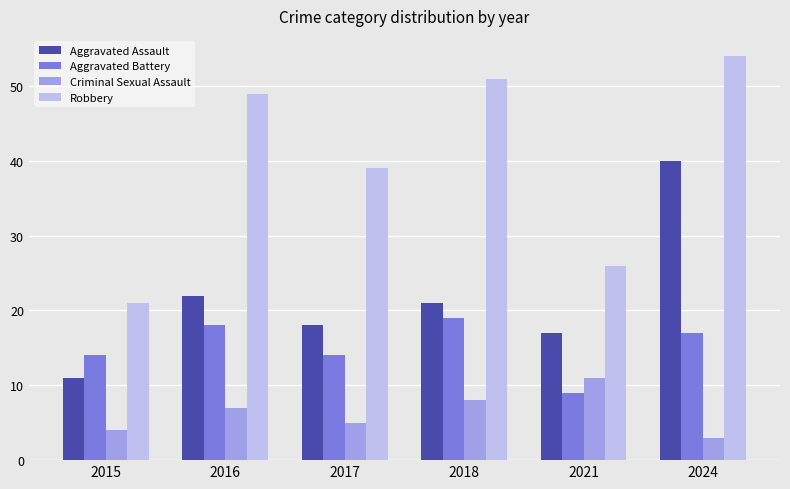

Where is Aggravated Assault nearest to the value 25?

2016